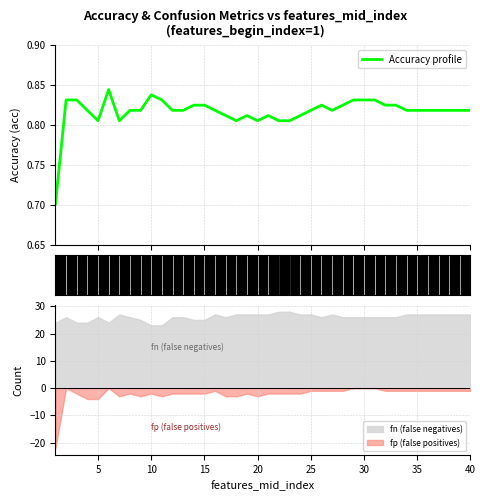

Reading left to right, list all the values displayed in this chart.

0.7	0.8	0.8	0.8	0.8	0.8	0.8	0.8	0.8	0.8	0.8	0.8	0.8	0.8	0.8	0.8	0.8	0.8	0.8	0.8	0.8	0.8	0.8	0.8	0.8	0.8	0.8	0.8	0.8	0.8	0.8	0.8	0.8	0.8	0.8	0.8	0.8	0.8	0.8	0.8